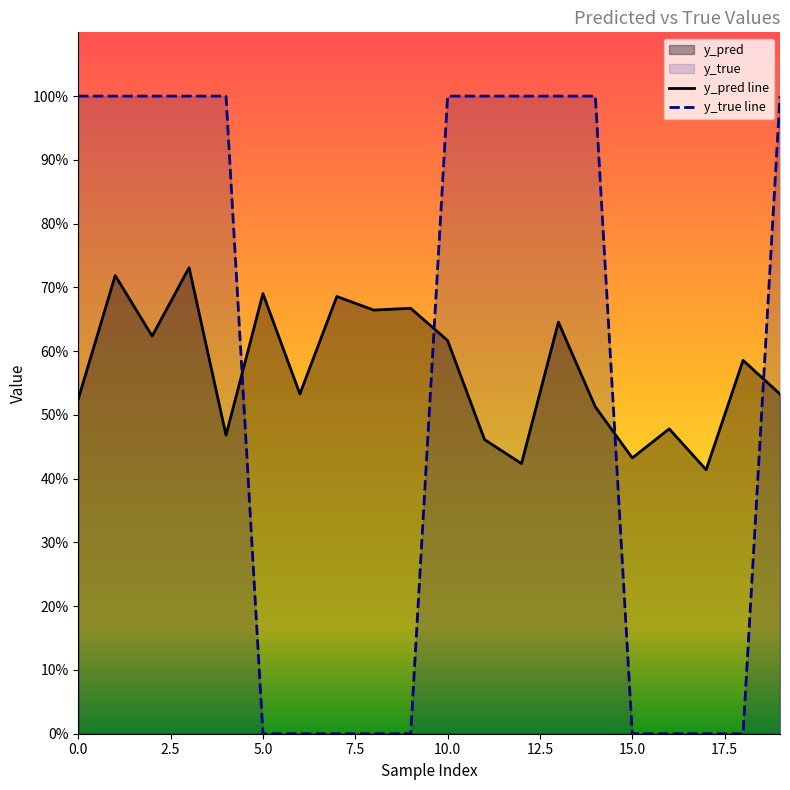

In y_pred, how many points are lower than both neighbors (excluding endpoints)?

7